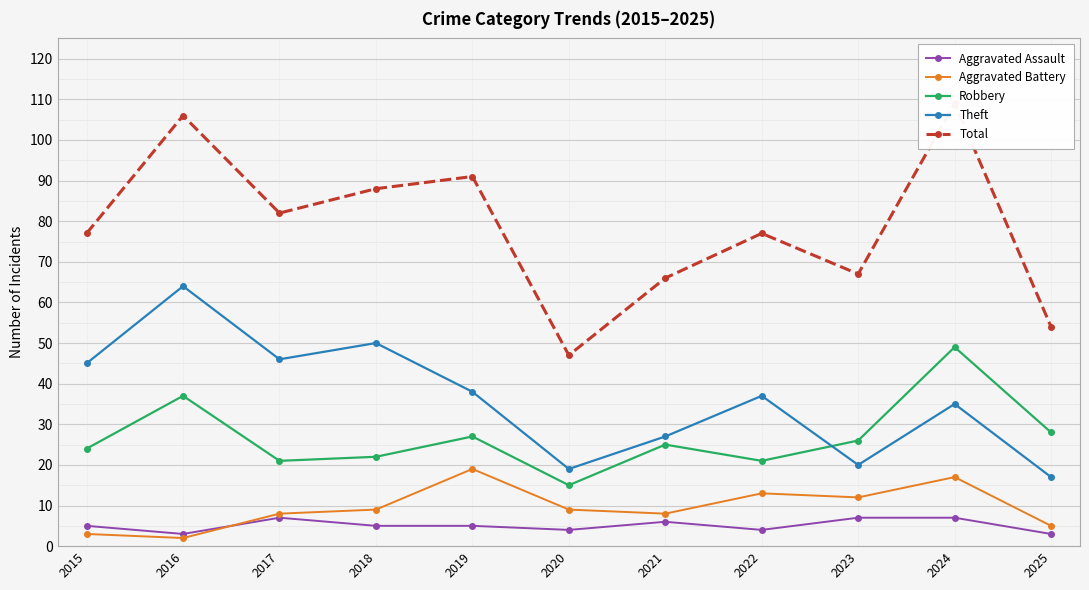

What is the difference between the highest and lowest values at 2019?

86